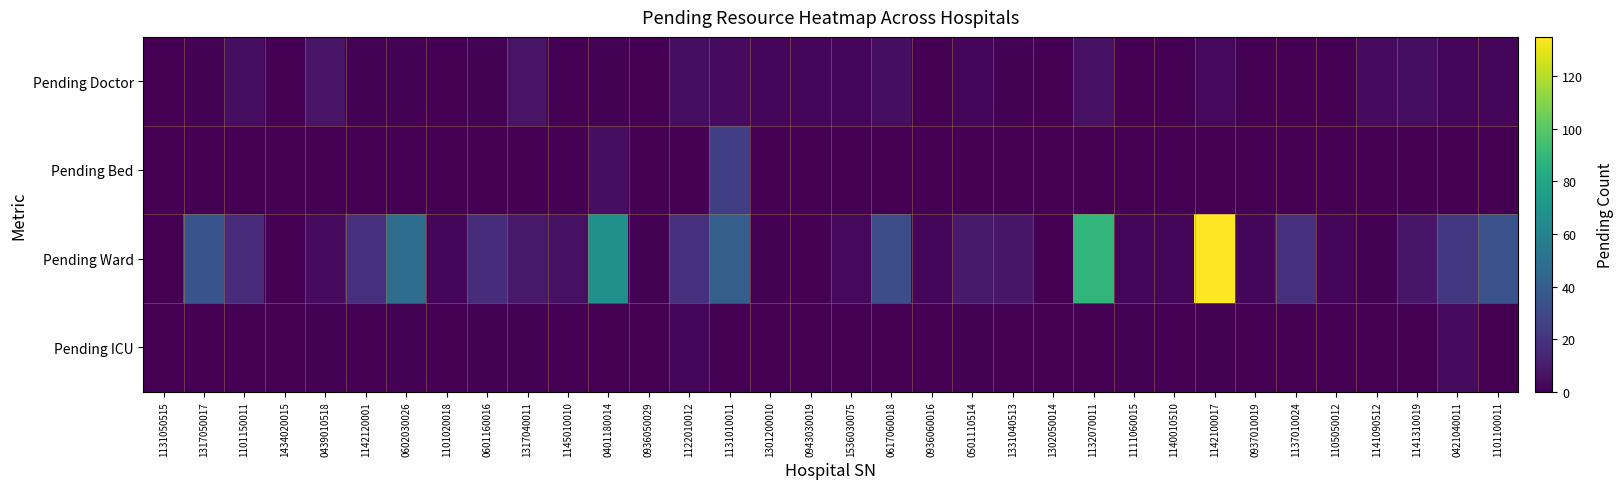

Rank the series at 0421040011 from lowest to highest value.

Pending Bed, Pending Doctor, Pending ICU, Pending Ward